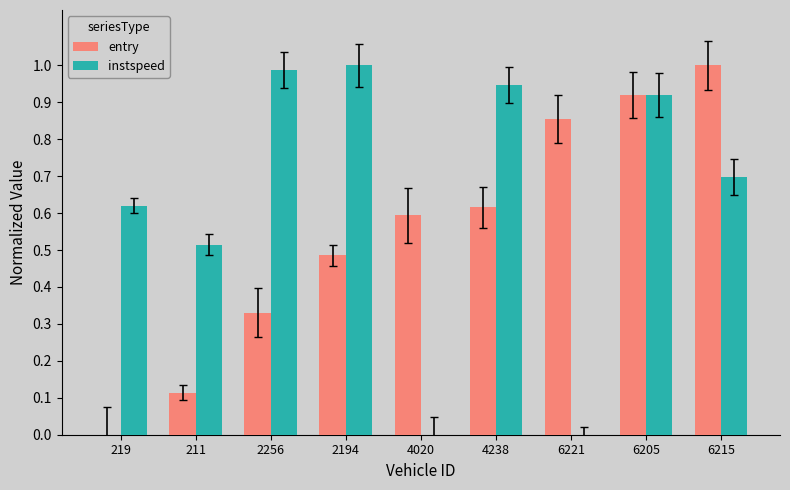

Which has a higher value, 219 or 6221?

6221